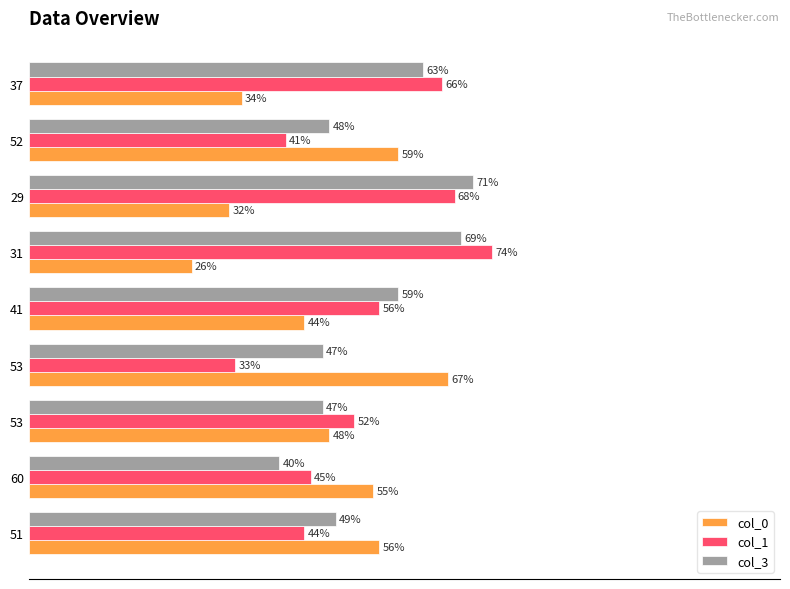

At how many categories does at least one series exceed 45?

9